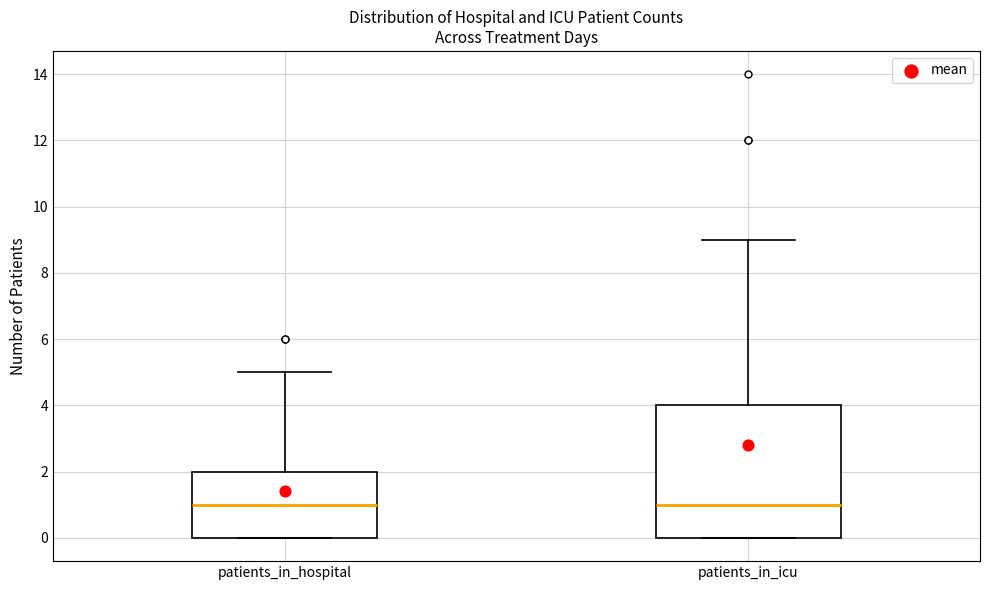

Where does the median line of the box for patients_in_hospital sit on the y-axis? The values are not printed on the chart, so give them approximately, as read against the axis.

1